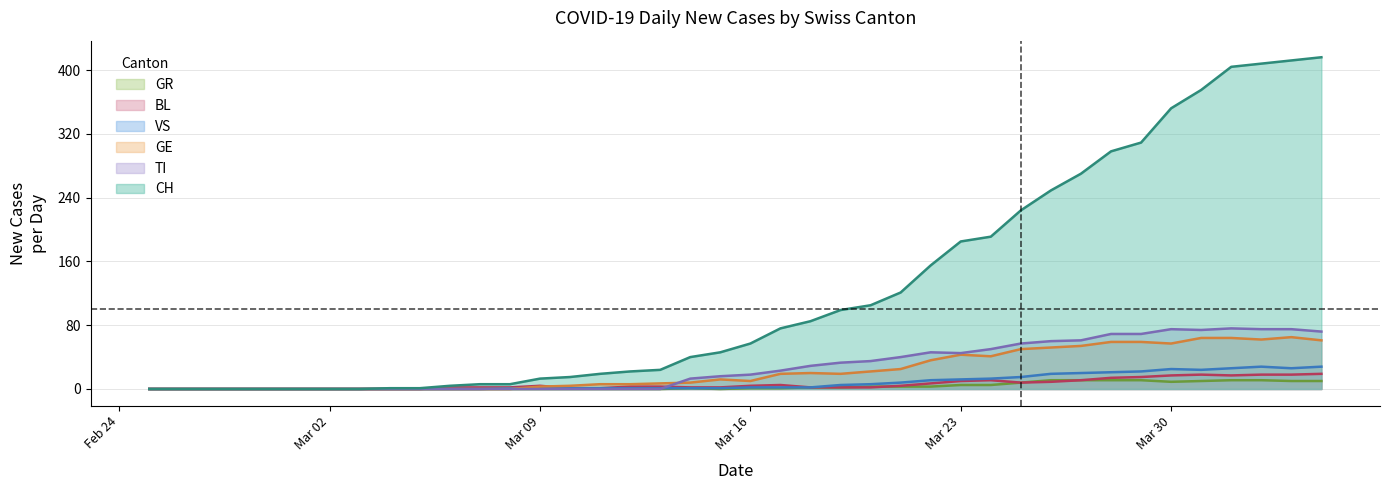

Which series has the widest spread of values?

CH